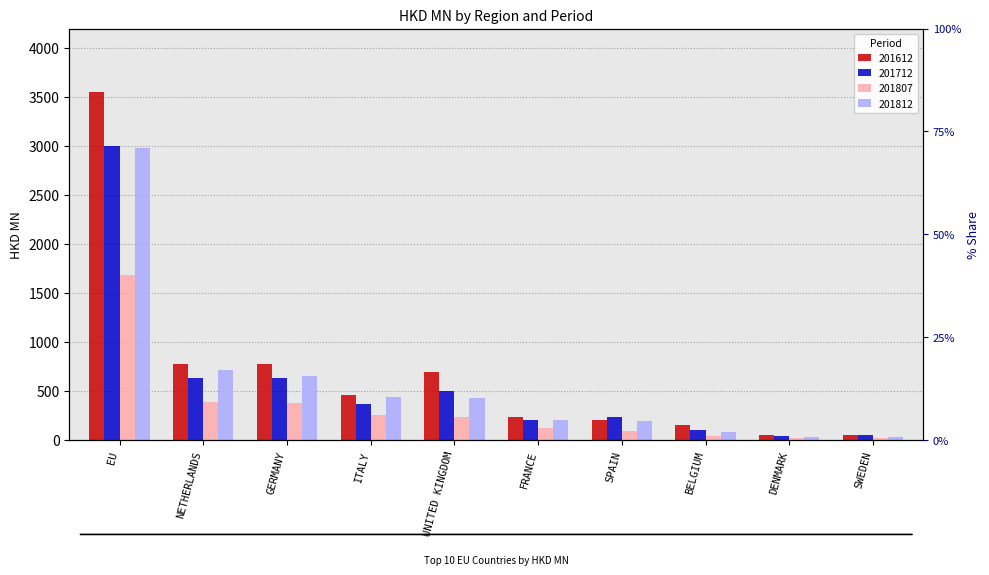

What is the difference between the maximum and minimum values in the 201612 series?

3505.8